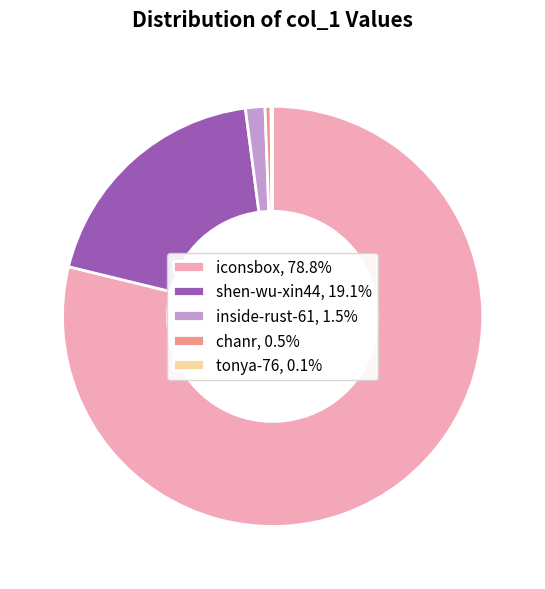

The shen-wu-xin44 slice represents 19% of the pie. True or false?

True